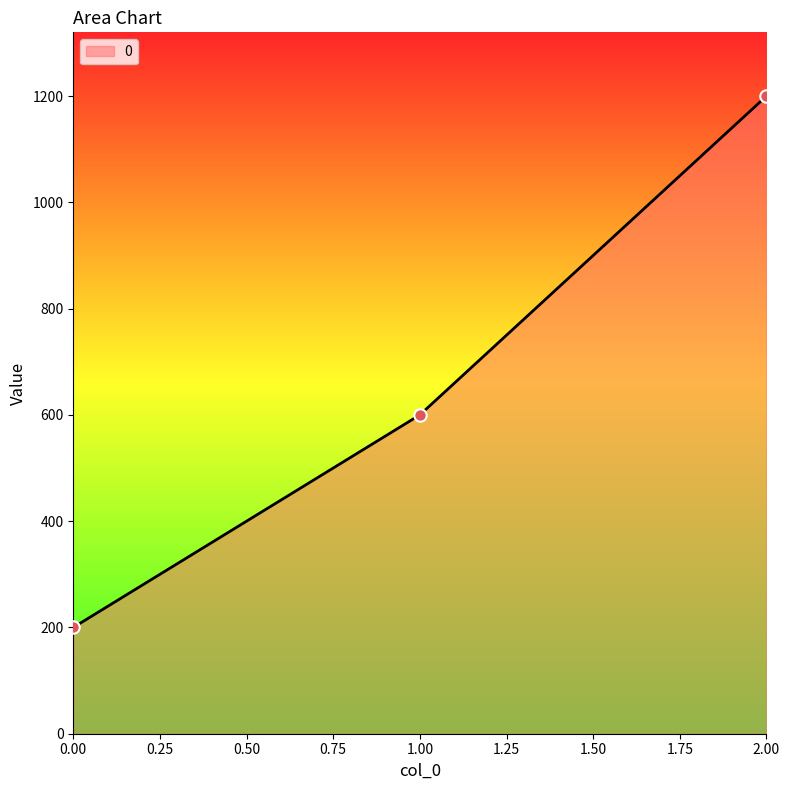

What is the ratio of the value at 2.00 to the value at 1.00?

2.0